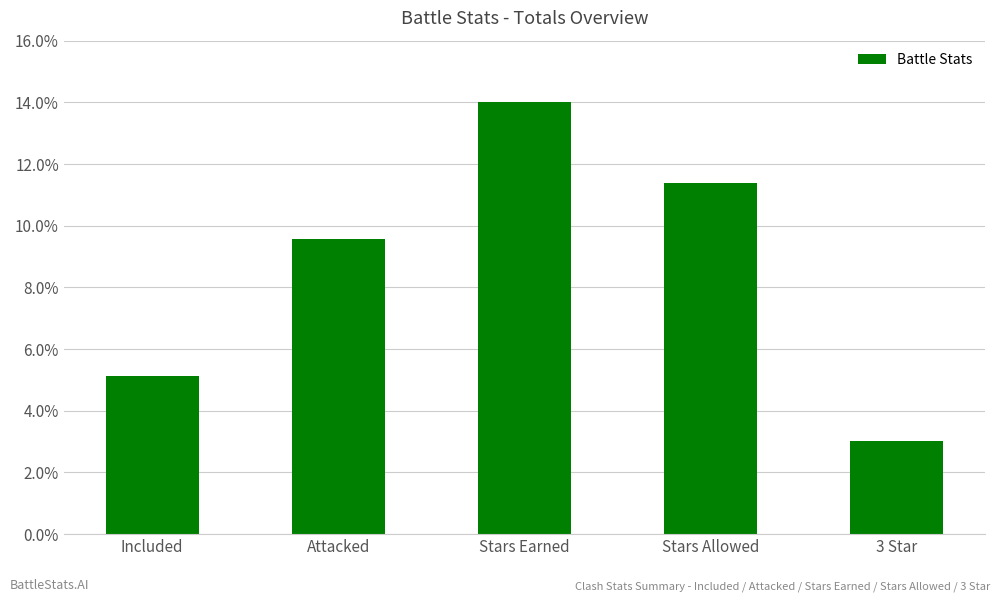

At which category does the chart reach its peak across all series?

Stars Earned